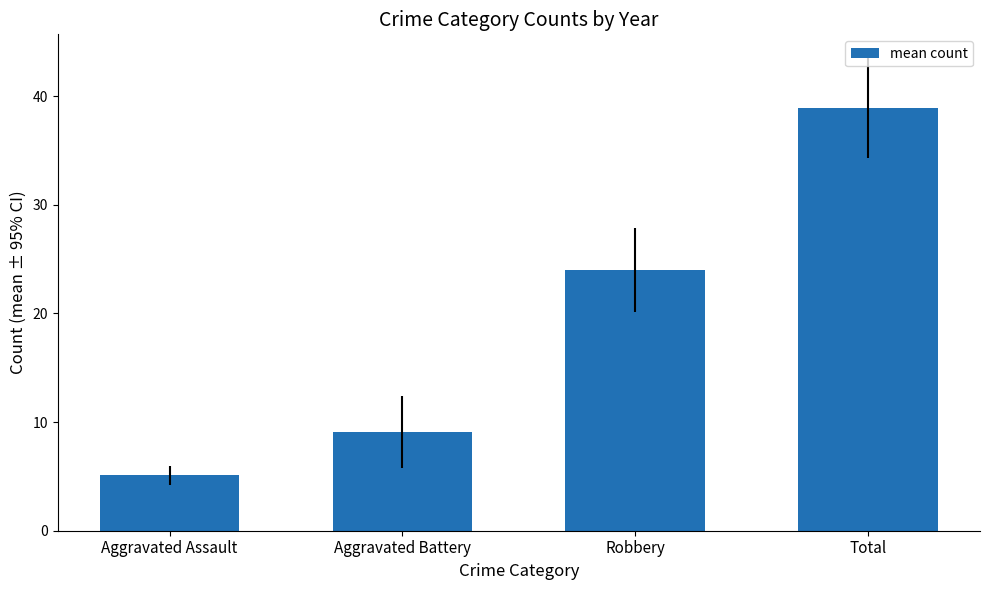

Approximately how many times larger is the value at Aggravated Assault compared to Aggravated Battery?

0.6